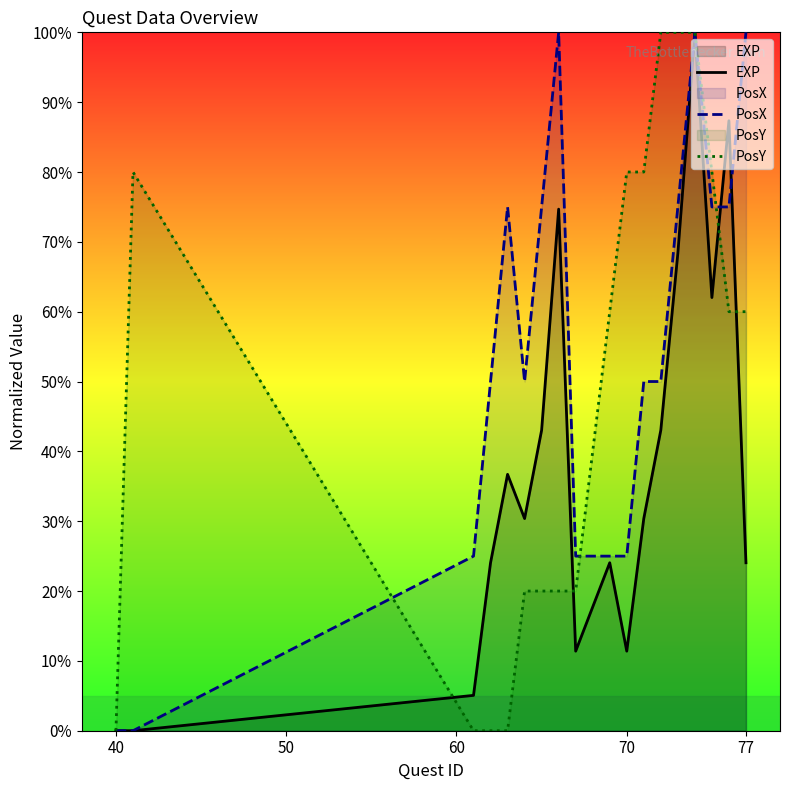

Which series has the largest total across all categories?

PosX